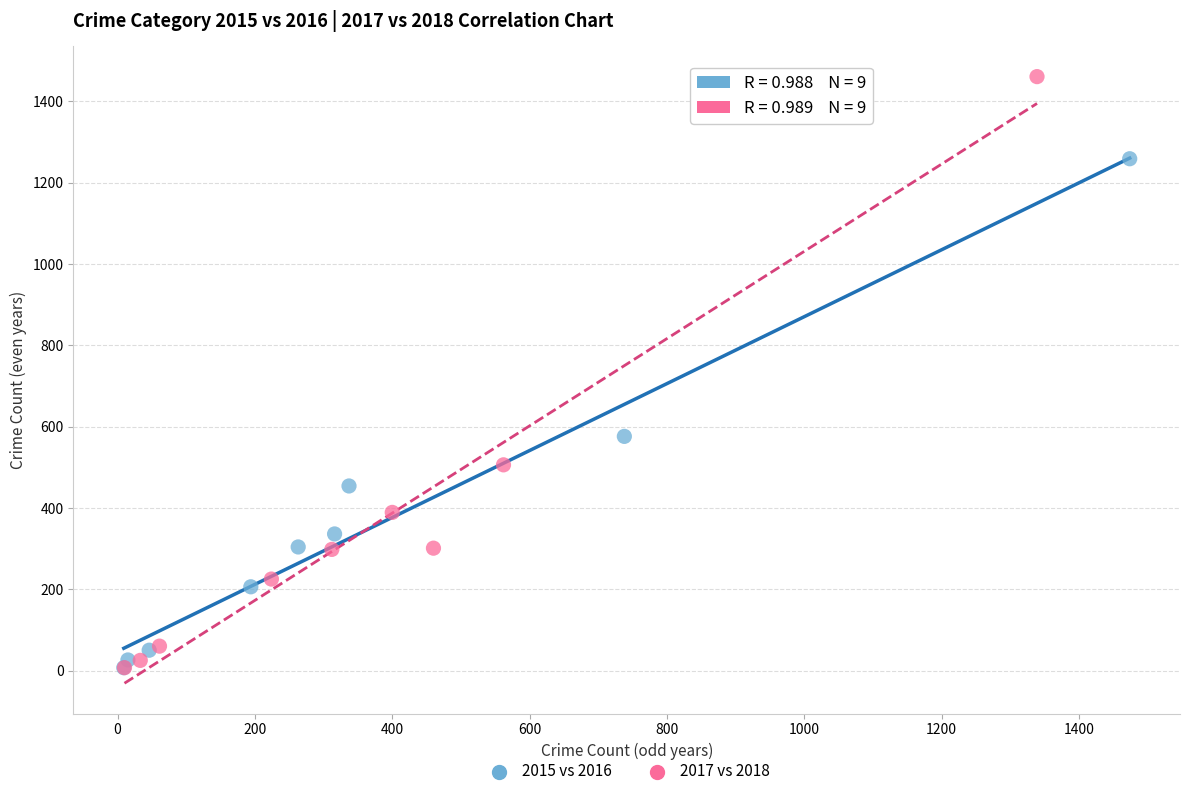

Which series reaches the maximum Y coordinate?

2017 vs 2018